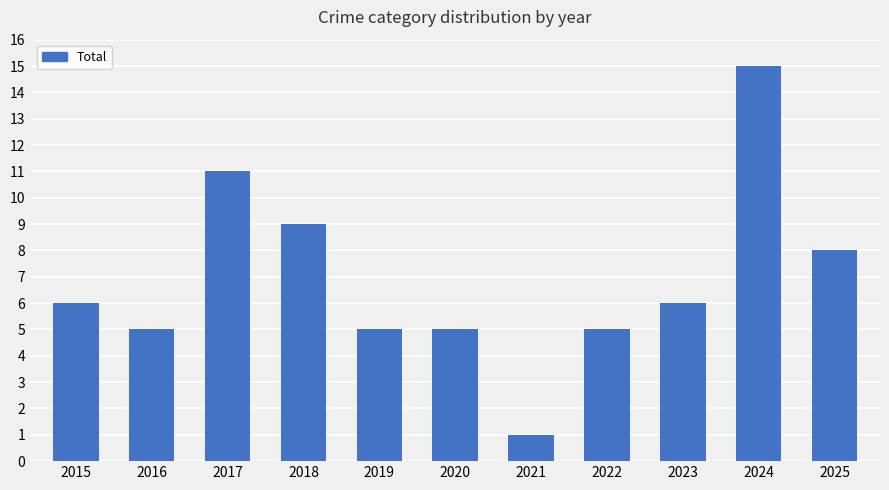

What is the approximate value at 2017, to the nearest 10?

10